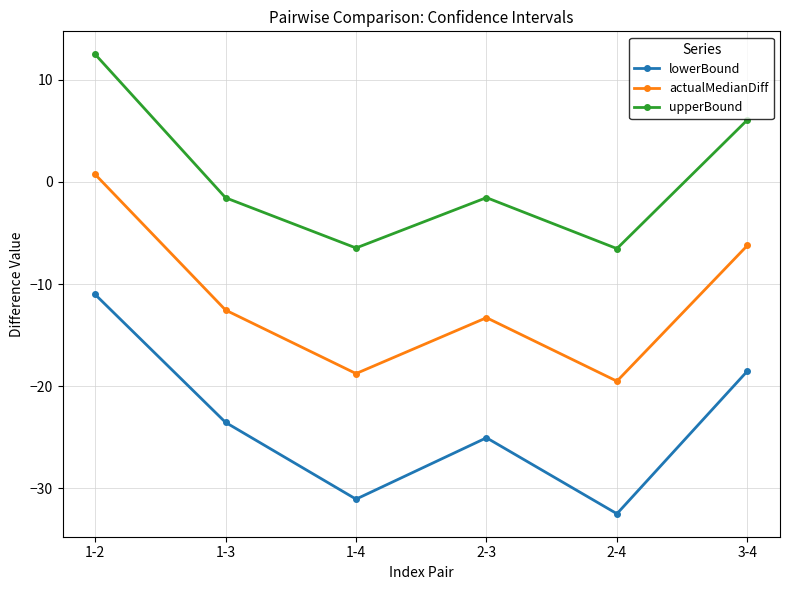

What is the spread (max minus min) of values at 1-2?

23.5